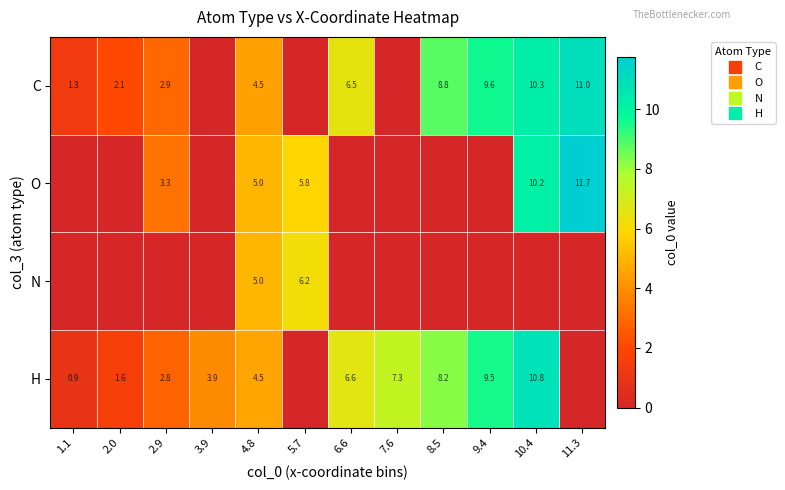

What is the maximum value for O?

11.7